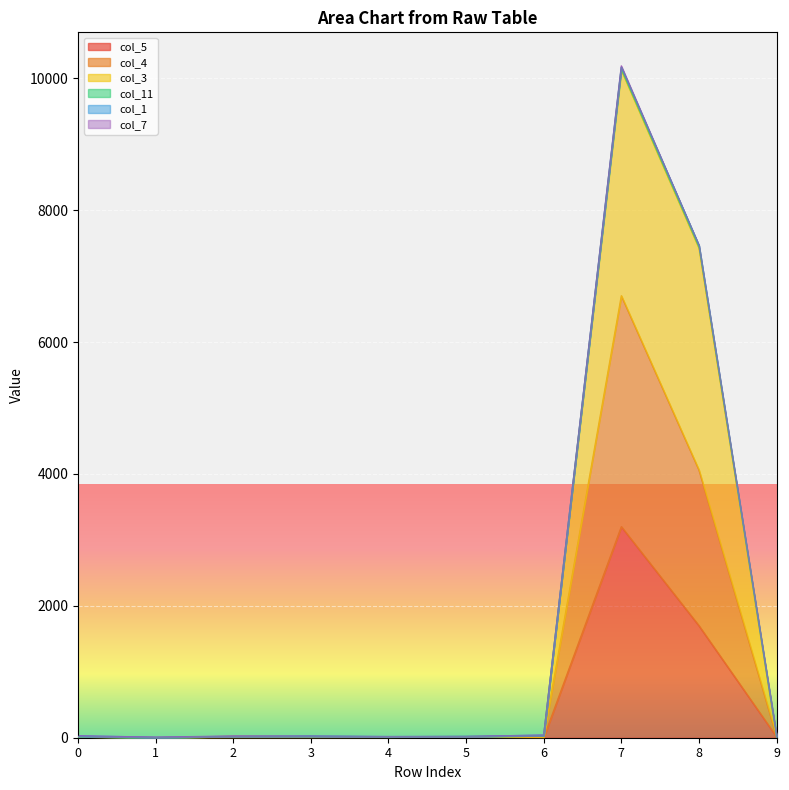

How many values in the col_5 series exceed 12?

4